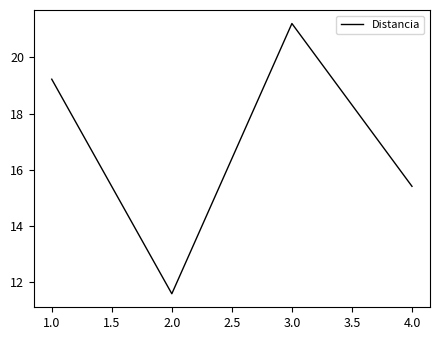

True or false: the data shows 15.4 at 4.0.

True